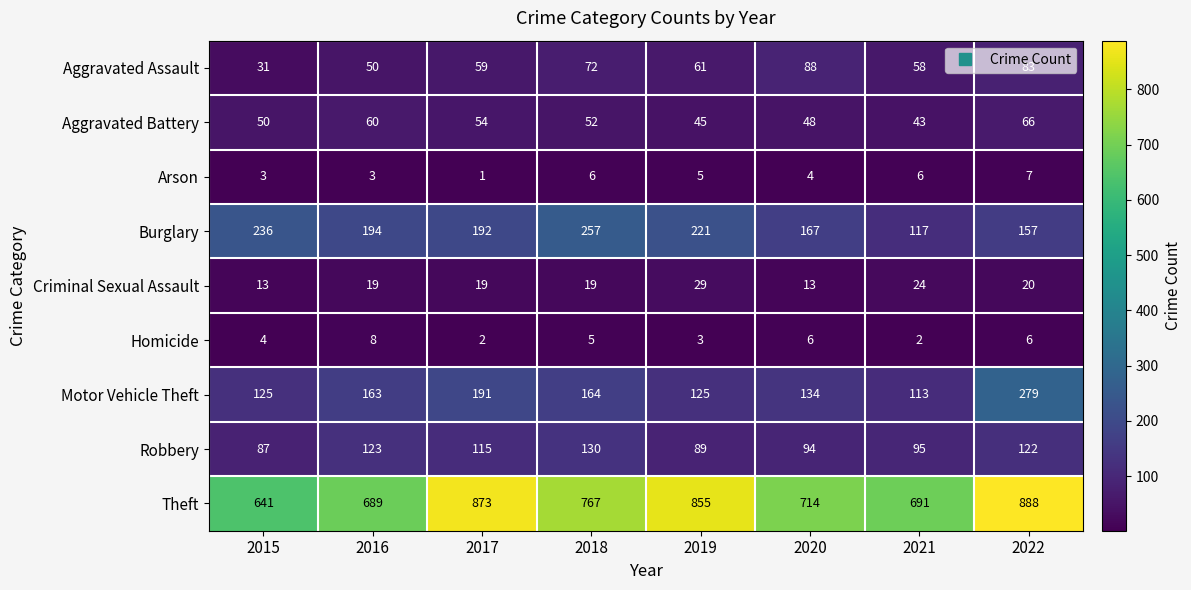

What value does the Arson series have at 2016?

3